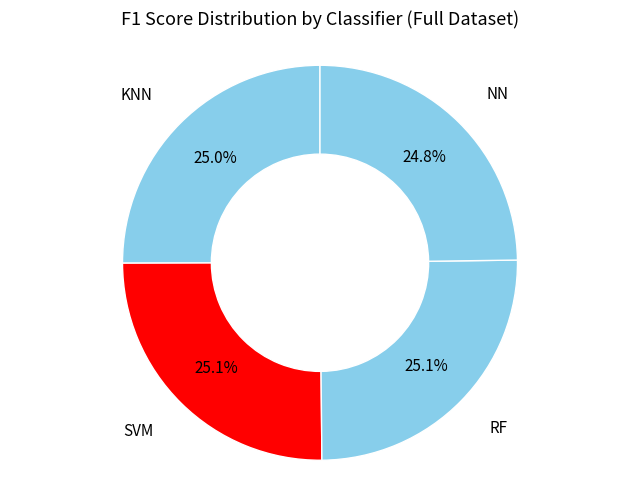

Is it true that NN is 25% of the pie?

True